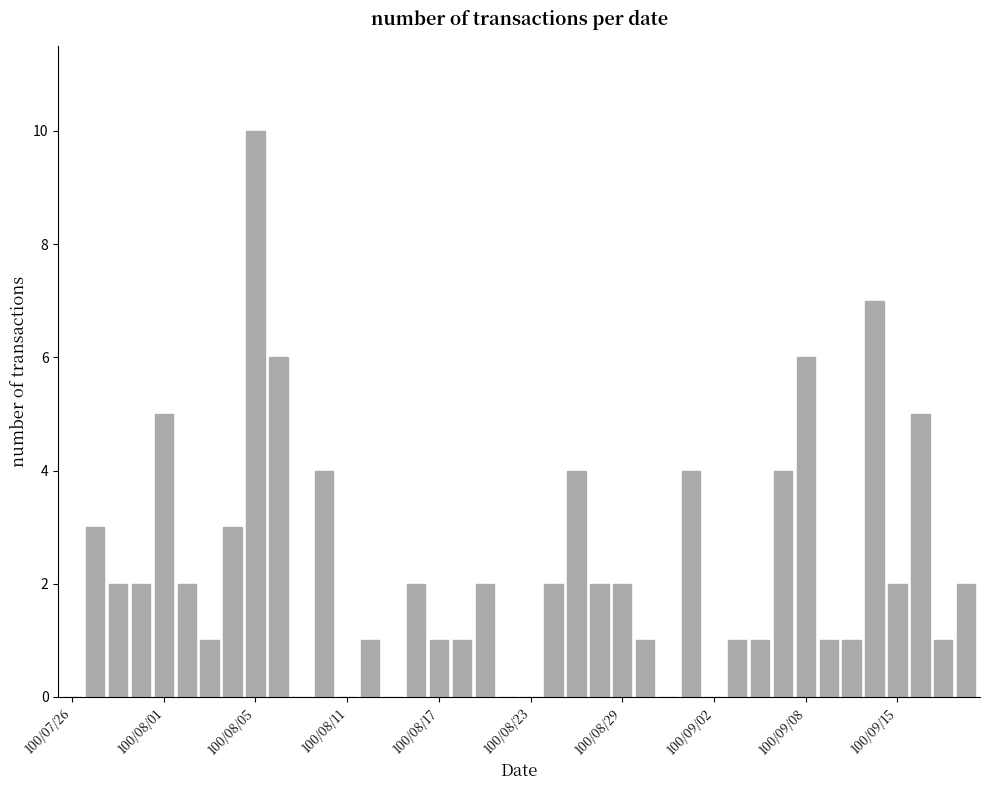

What is the greatest value displayed?

10